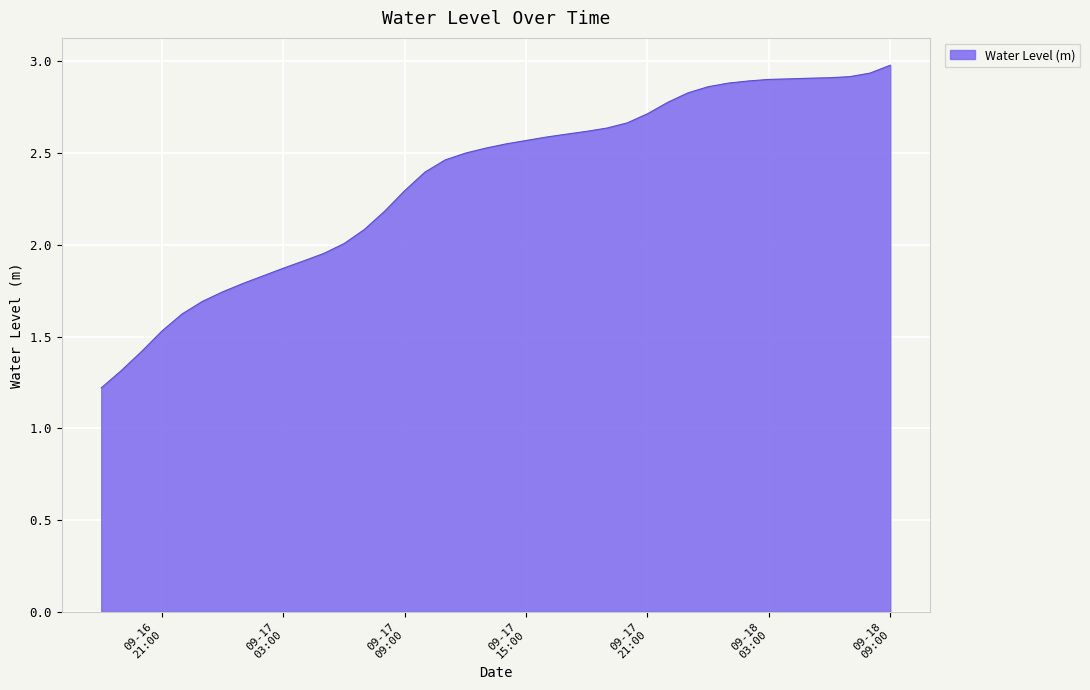

What is the greatest value displayed?

3.0